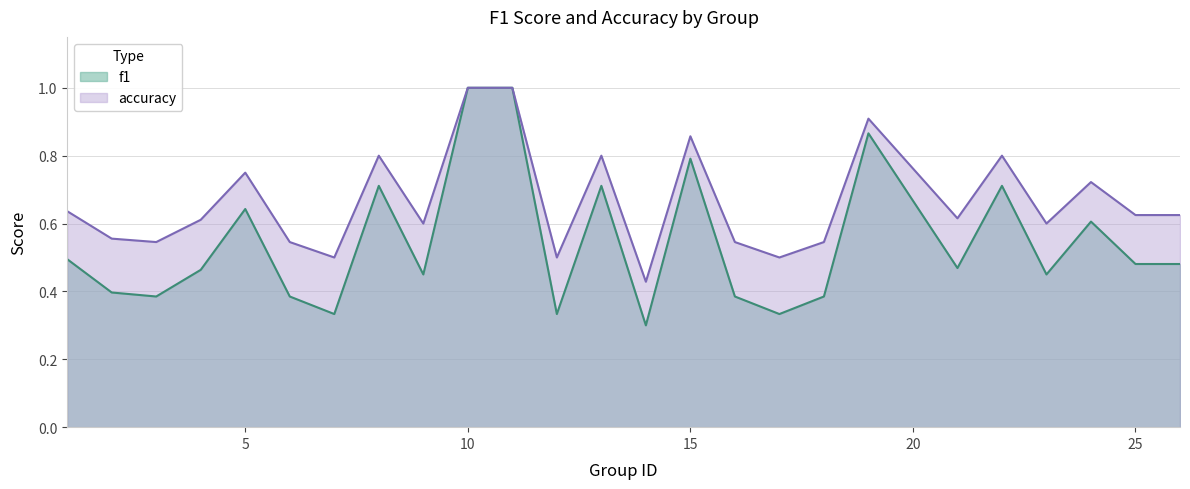

What is the average value of the accuracy series?

0.7